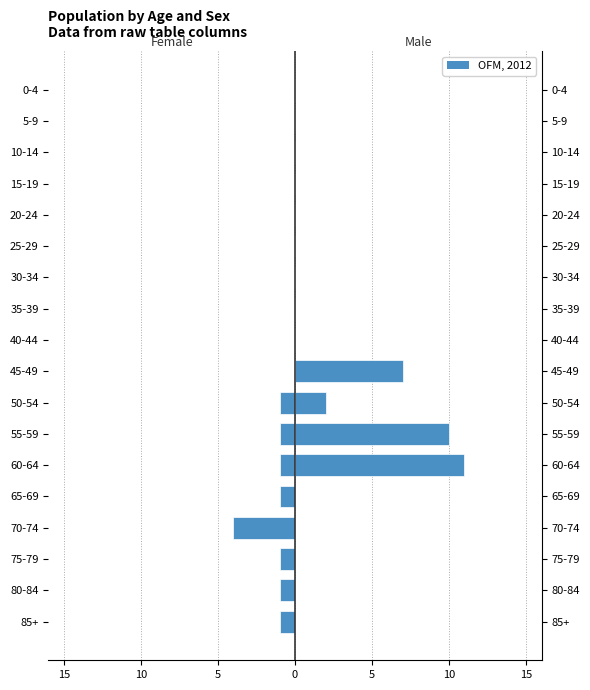

What is the sum of the Female values at 55-59 and 40-44?

-1